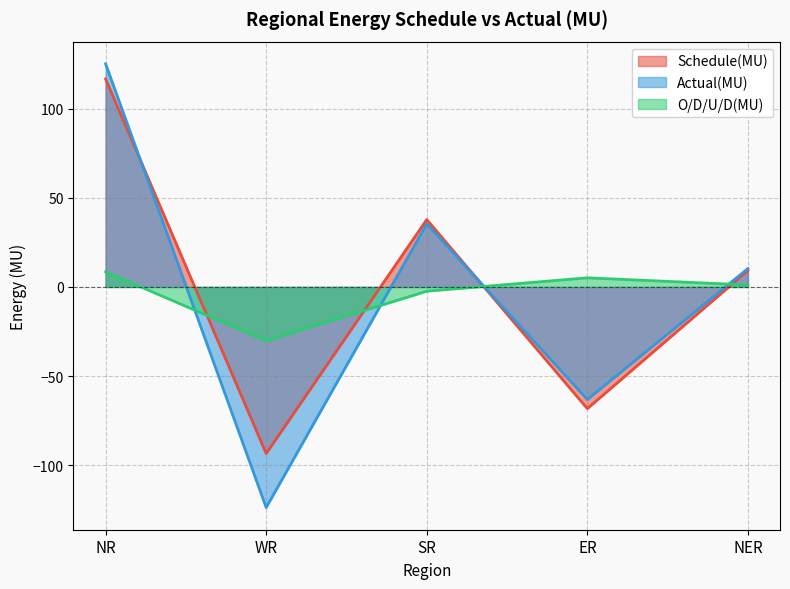

How many negative values does the Actual(MU) series have?

2